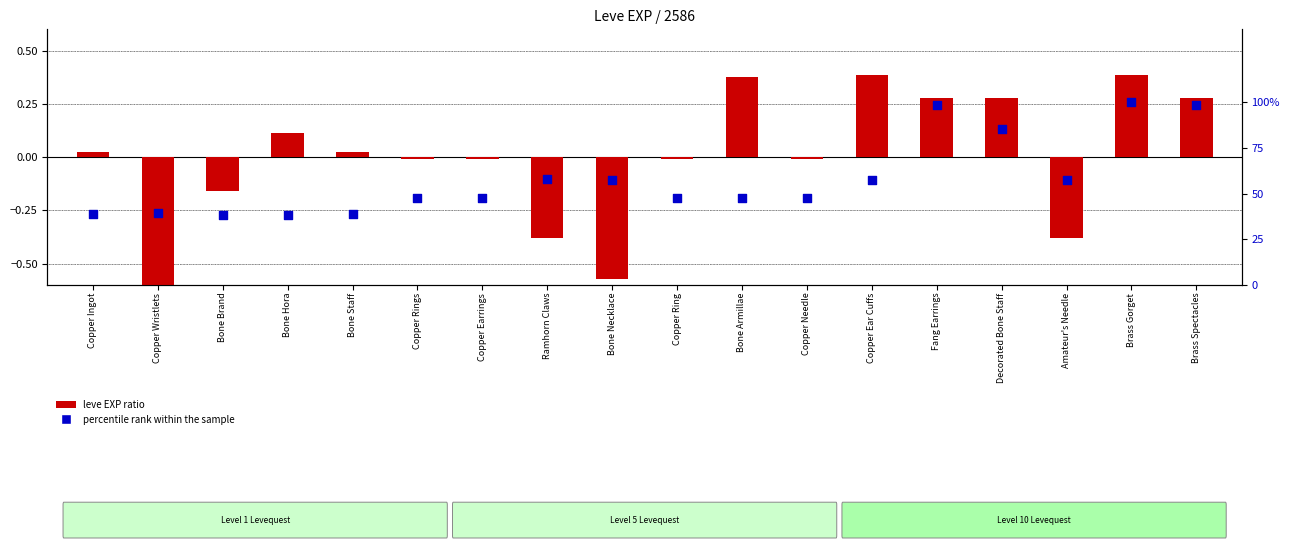

Which series has the widest spread of Y values?

percentile rank within the sample